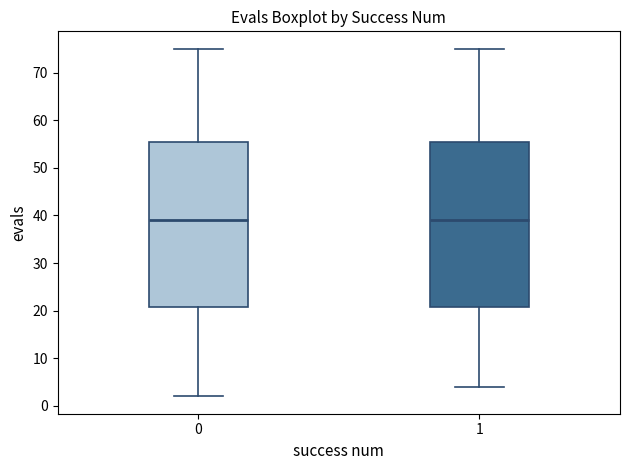

Reading left to right, transcribe this box plot: for each box, give where its median line is, the range the box spans, and where its two whiskers end, as read against the y-axis. The values are not printed on the chart, so give them approximately, as read against the axis.

0: median 39, box 21 to 56, whiskers 2 to 75
1: median 39, box 21 to 56, whiskers 4 to 75